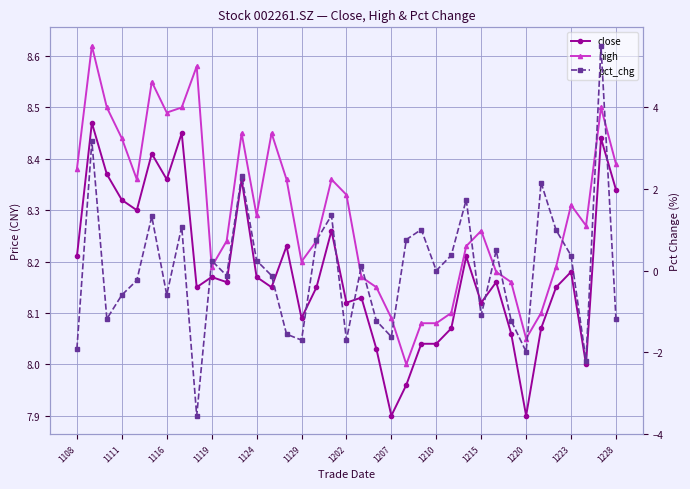

Rank the series at 1223 from lowest to highest value.

pct_chg, close, high